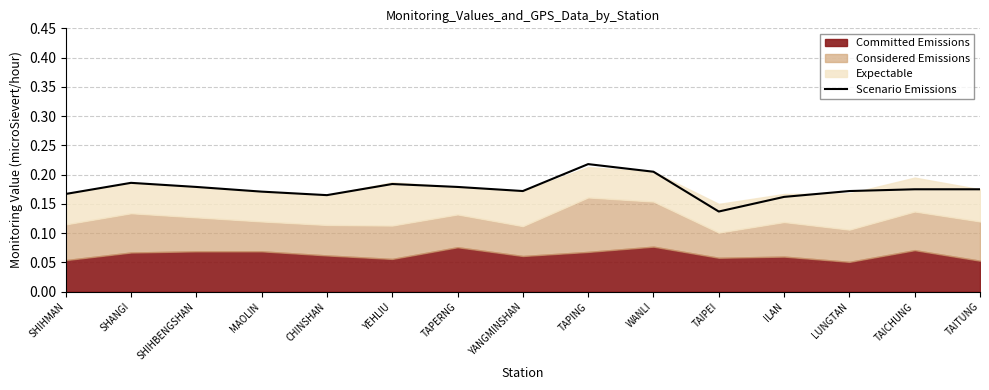

List the labels in order of value, smallest first.

TAIPEI, ILAN, CHINSHAN, SHIHMAN, MAOLIN, YANGMINSHAN, LUNGTAN, TAICHUNG, TAITUNG, SHIHBENGSHAN, TAPERNG, YEHLIU, SHANGI, WANLI, TAPING